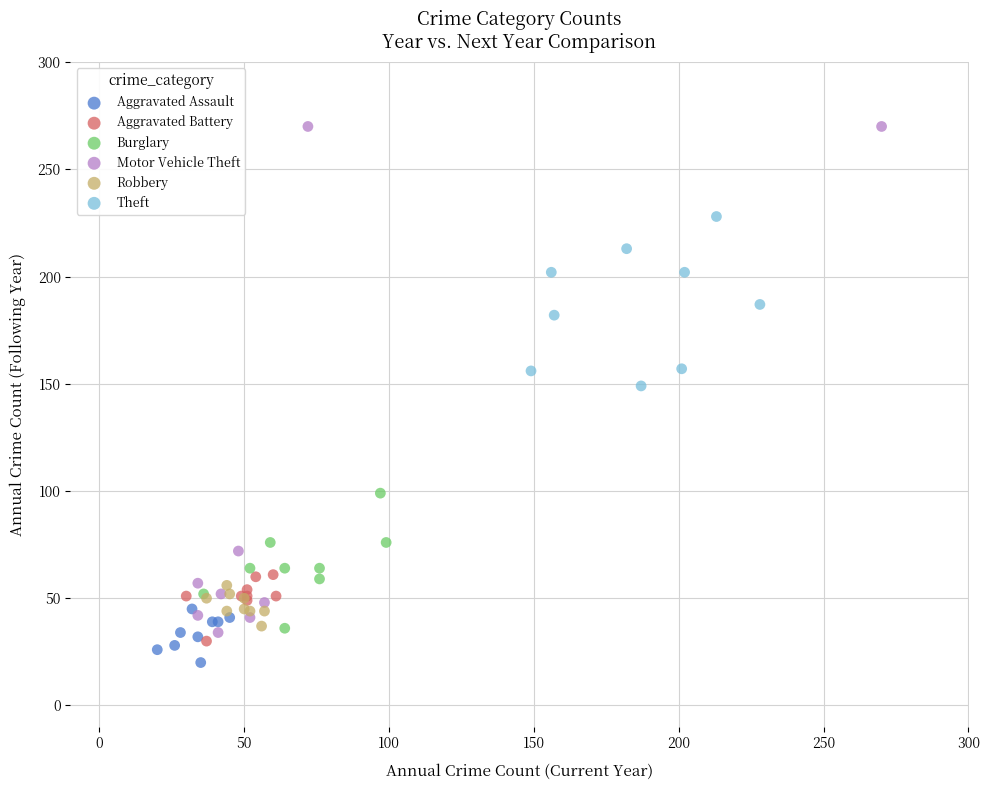

Which series has the widest spread of Y values?

Motor Vehicle Theft